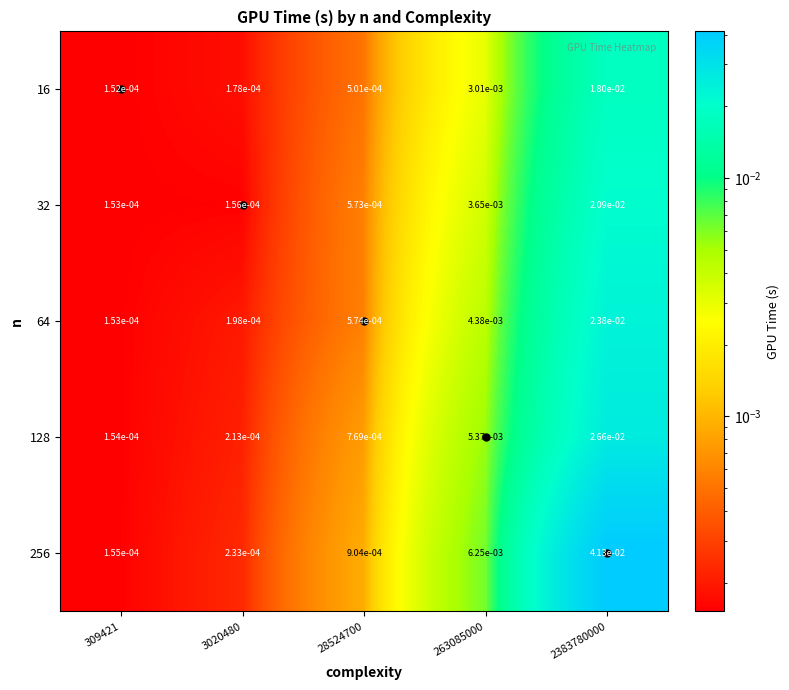

Between 28524700 and 263085000, which is larger?

263085000